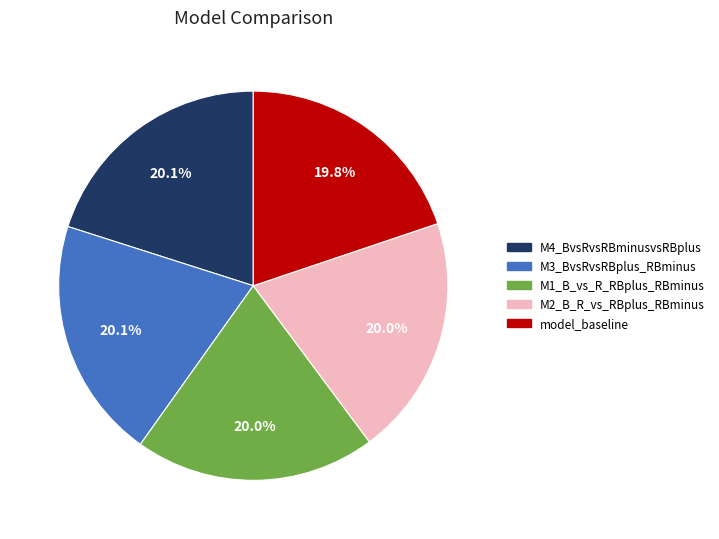

To the nearest percent, what portion does M1_B_vs_R_RBplus_RBminus represent?

20%